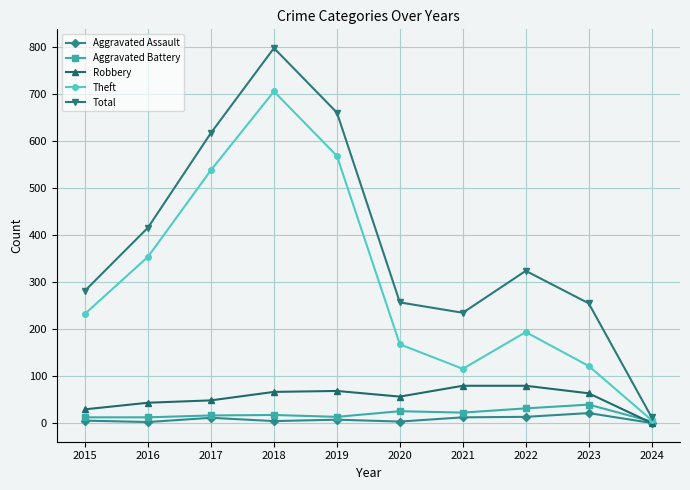

How many interior local valleys does the Total series have?

1